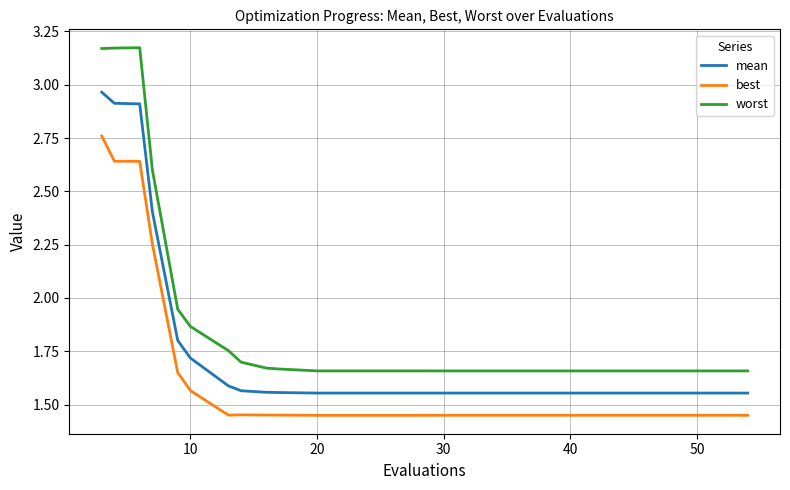

List the series in order of their peak value, lowest first.

best, mean, worst